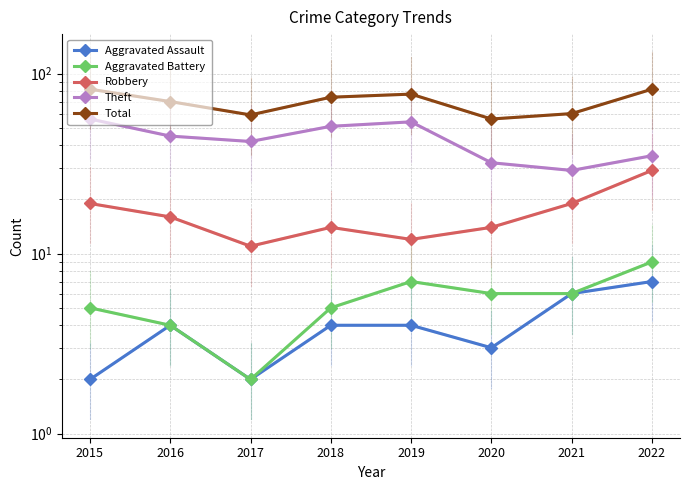

What is the minimum value for Aggravated Assault?

2